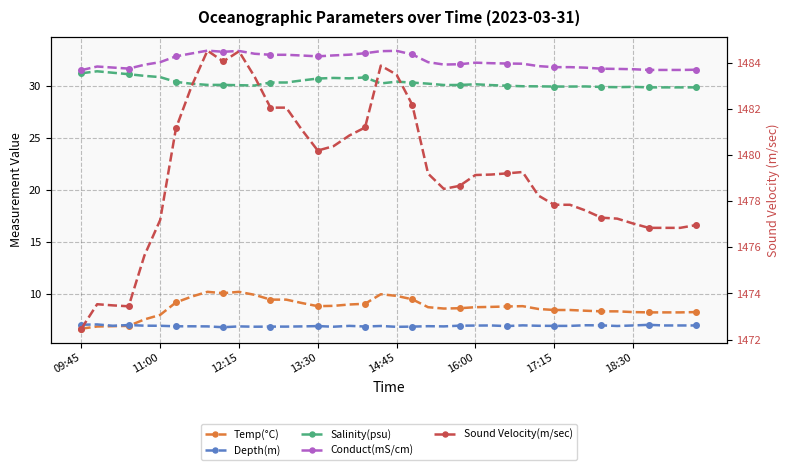

How many interior local valleys does the Salinity(psu) series have?

4